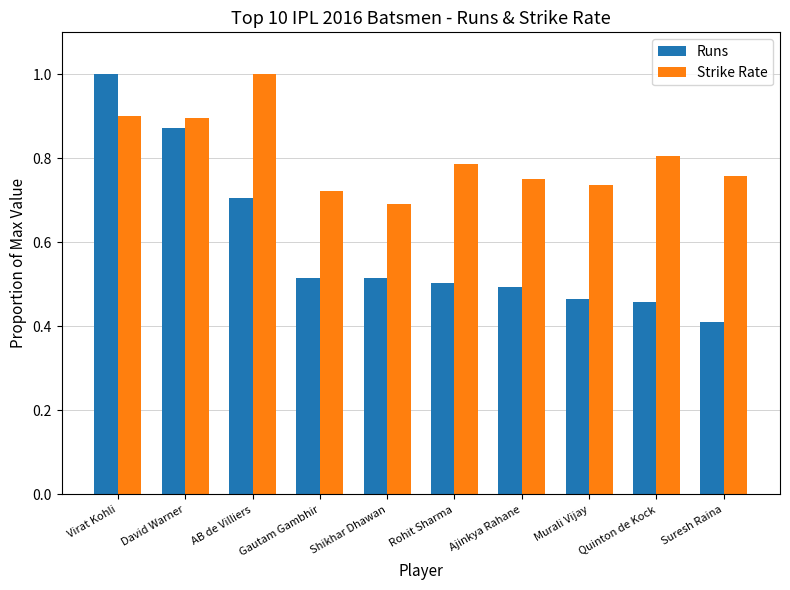

What is the difference between the highest and lowest values at Virat Kohli?

0.1